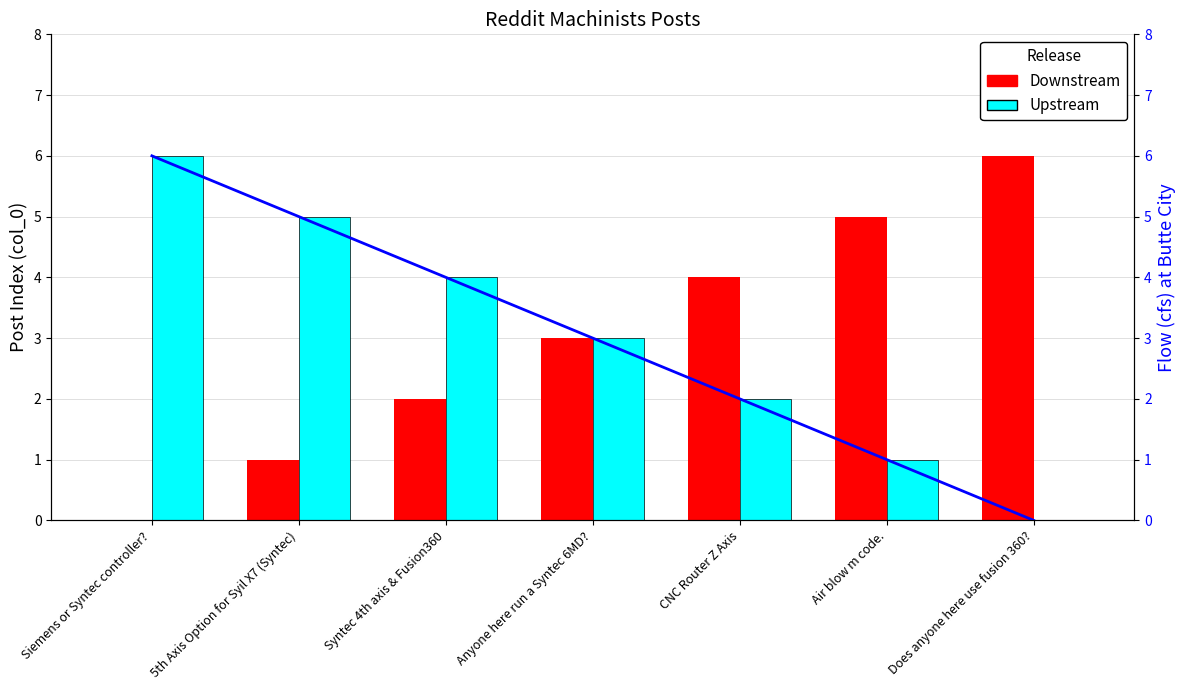

At which label is Upstream closest to 3?

Anyone here run a Syntec 6MD?